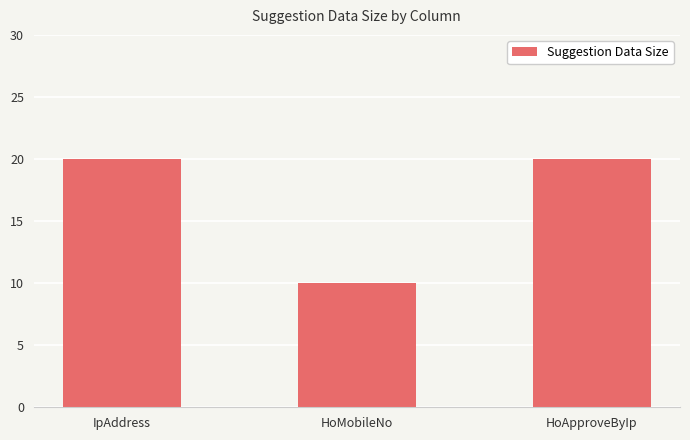

What is the greatest value displayed?

20